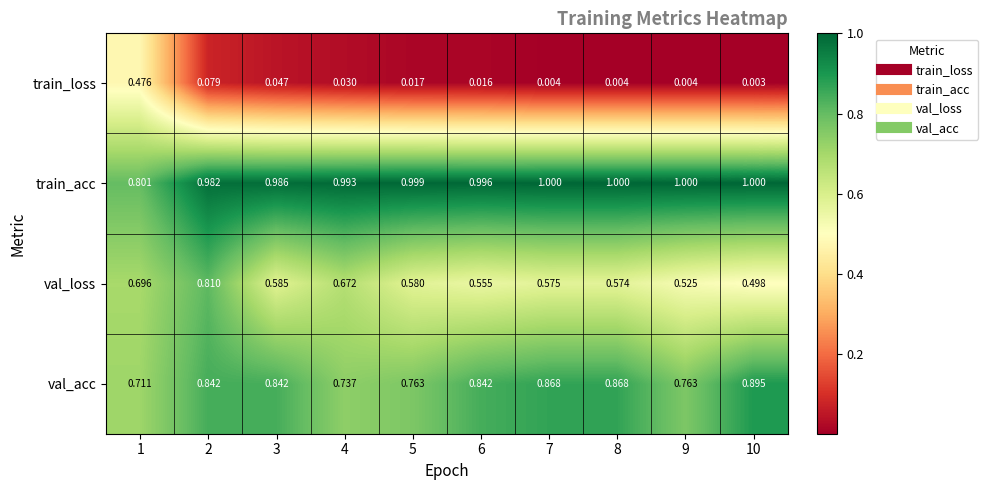

List the series in order of their peak value, lowest first.

train_loss, val_loss, val_acc, train_acc